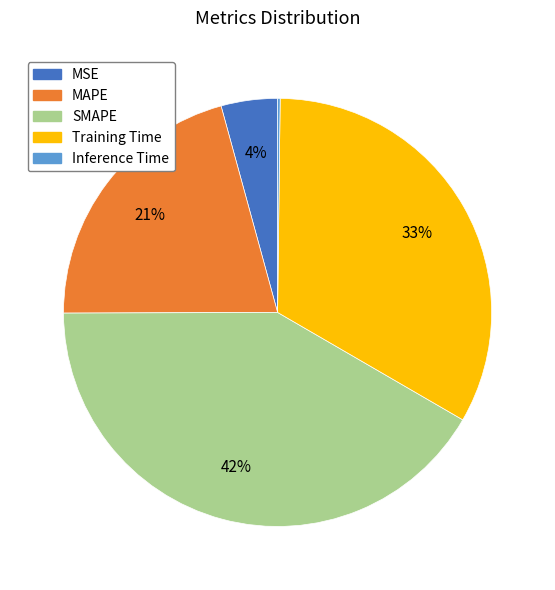

Which slice is the largest?

SMAPE